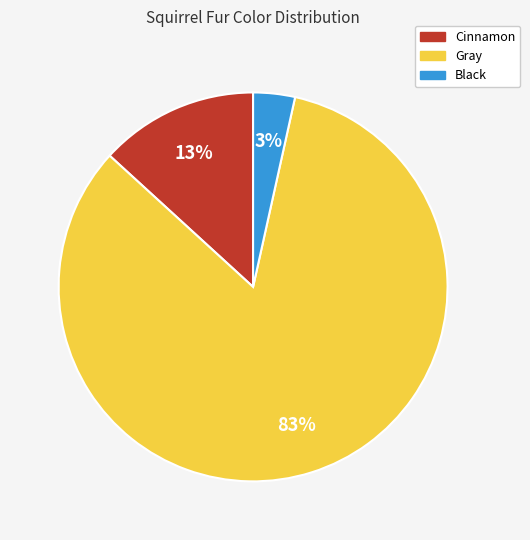

To the nearest percent, what is the difference between the Black and Cinnamon slice percentages?

10%